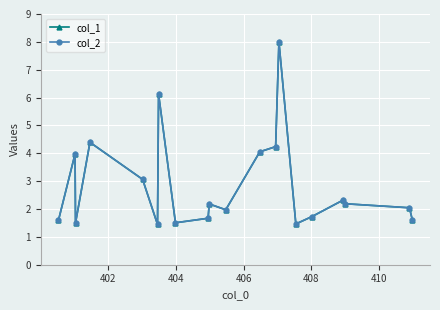

Does the chart have visible grid lines?

Yes